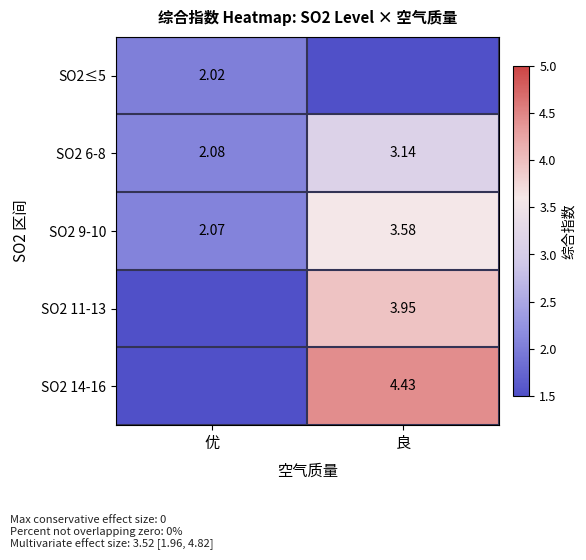

Which has a higher value, 良 or 优?

优